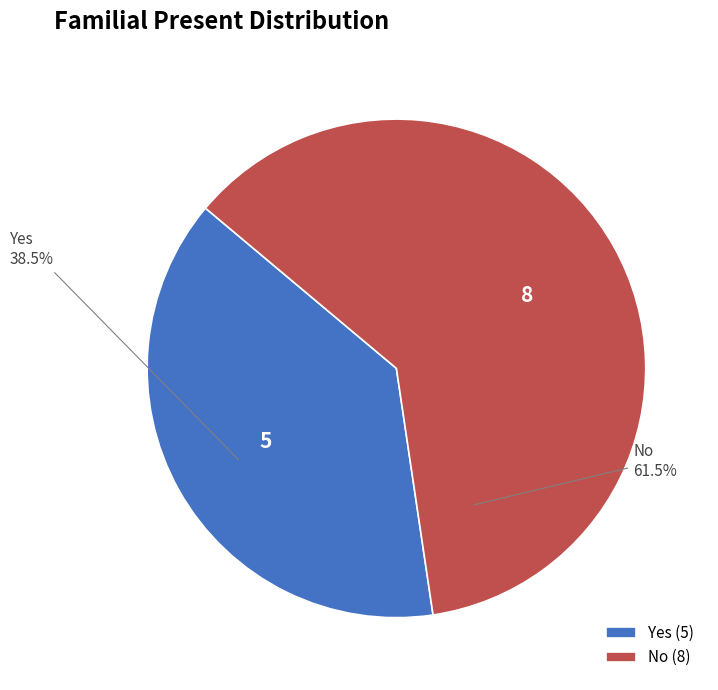

What is the majority slice?

No